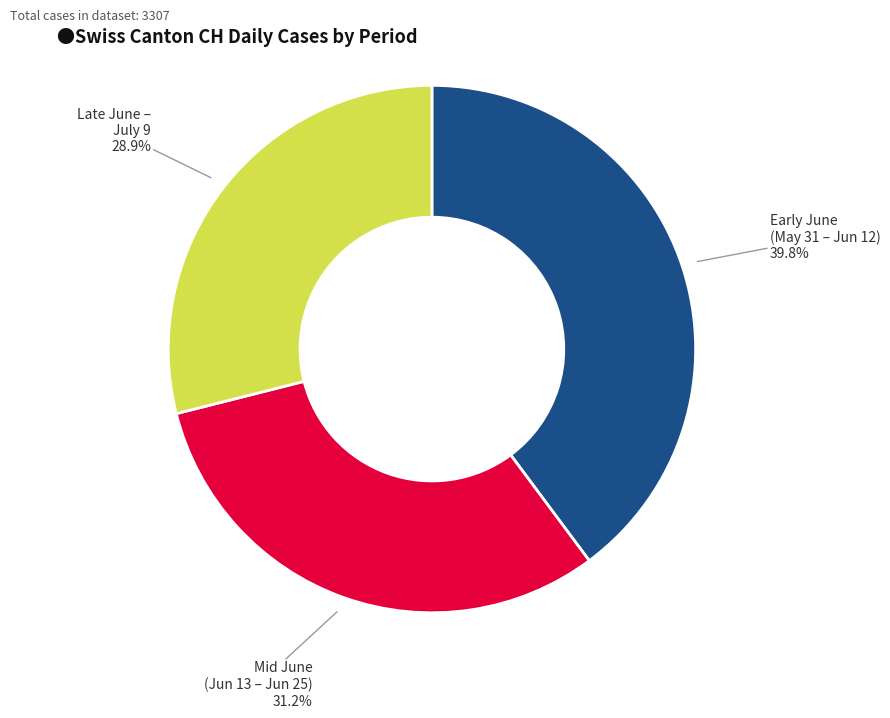

Which has a higher value, Early June (May 31 – Jun 12) 39.8% or Late June – July 9 28.9%?

Early June (May 31 – Jun 12) 39.8%